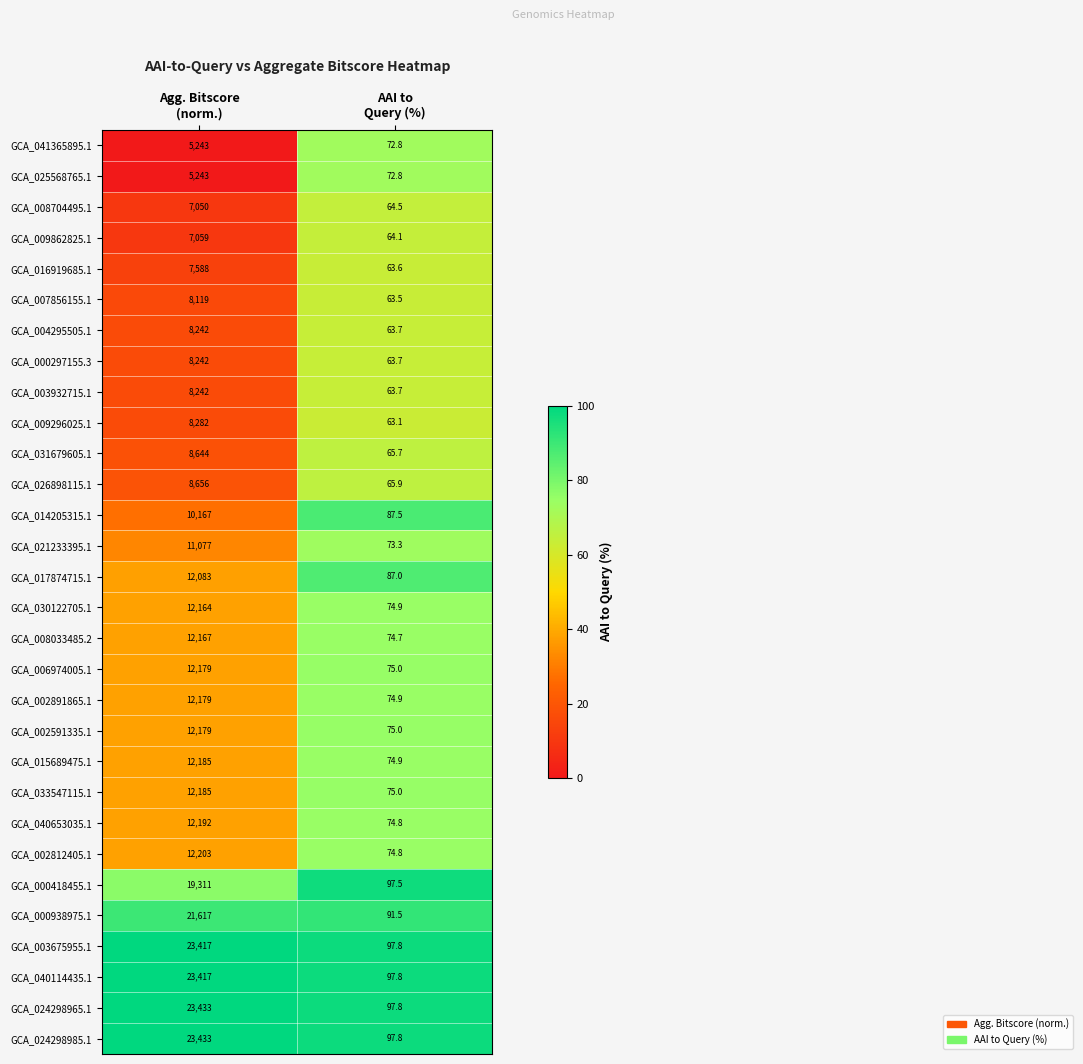

How many series are shown in this chart?

30